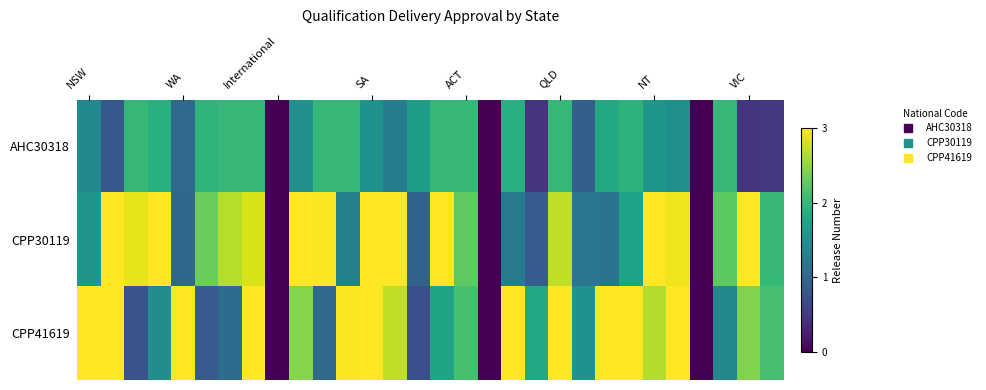

At how many categories does at least one series exceed 1?

27